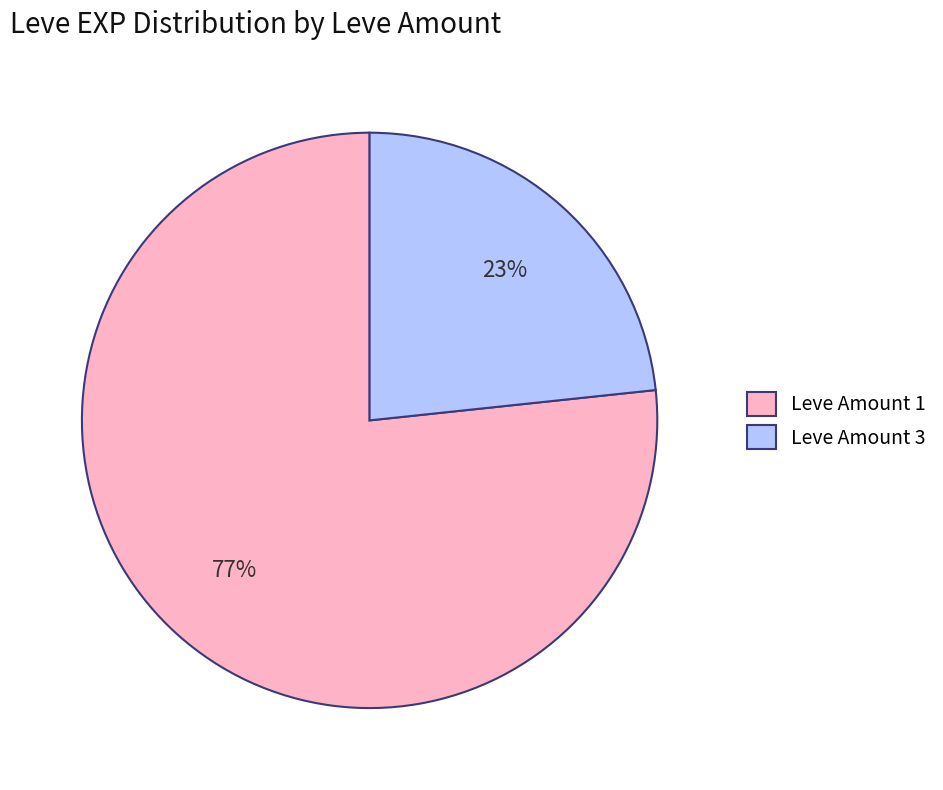

Between Leve Amount 3 and Leve Amount 1, which is larger?

Leve Amount 1